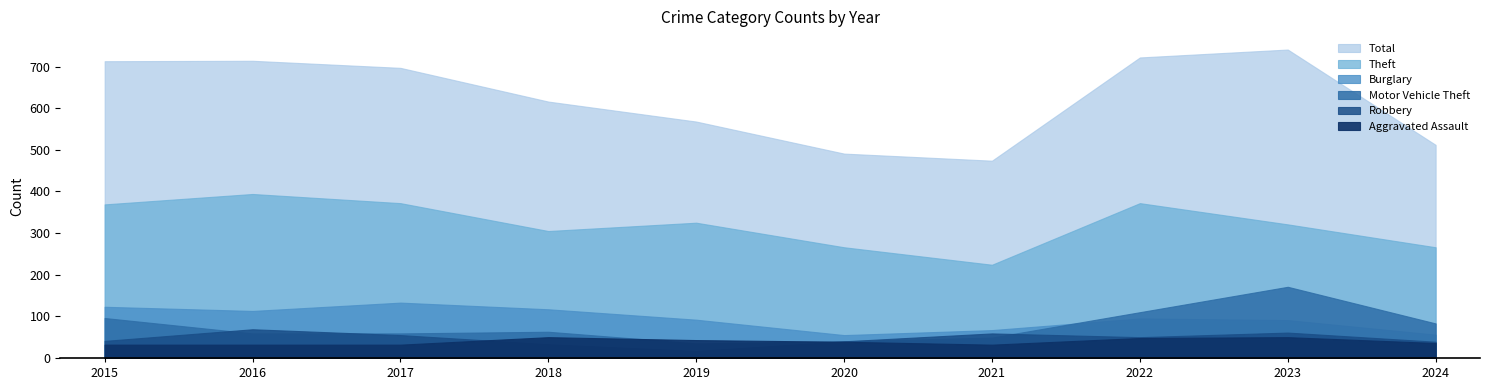

Reading left to right, what are all the values shown in this chart?

Aggravated Assault: 2015=32	2016=32	2017=32	2018=50	2019=43	2020=39	2021=32	2022=48	2023=50	2024=36
Burglary: 2015=123	2016=113	2017=133	2018=117	2019=92	2020=55	2021=67	2022=95	2023=91	2024=56
Motor Vehicle Theft: 2015=96	2016=59	2017=59	2018=63	2019=35	2020=40	2021=49	2022=110	2023=171	2024=83
Robbery: 2015=41	2016=69	2017=55	2018=33	2019=17	2020=40	2021=59	2022=50	2023=61	2024=39
Theft: 2015=369	2016=394	2017=372	2018=305	2019=325	2020=266	2021=224	2022=372	2023=321	2024=266
Total: 2015=713	2016=714	2017=697	2018=616	2019=568	2020=491	2021=474	2022=722	2023=741	2024=512